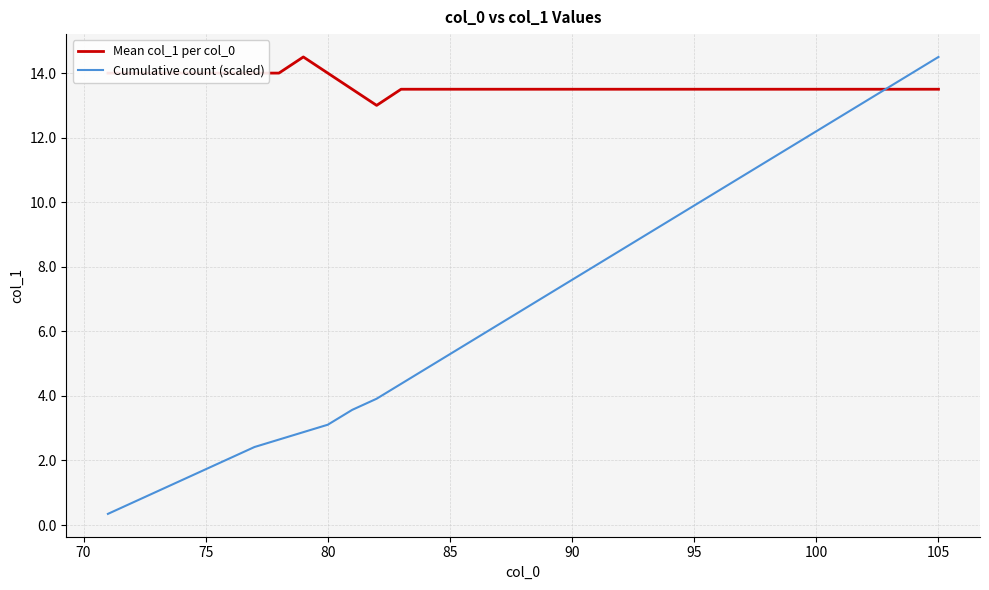

What is the maximum value for Mean col_1 per col_0?

14.5